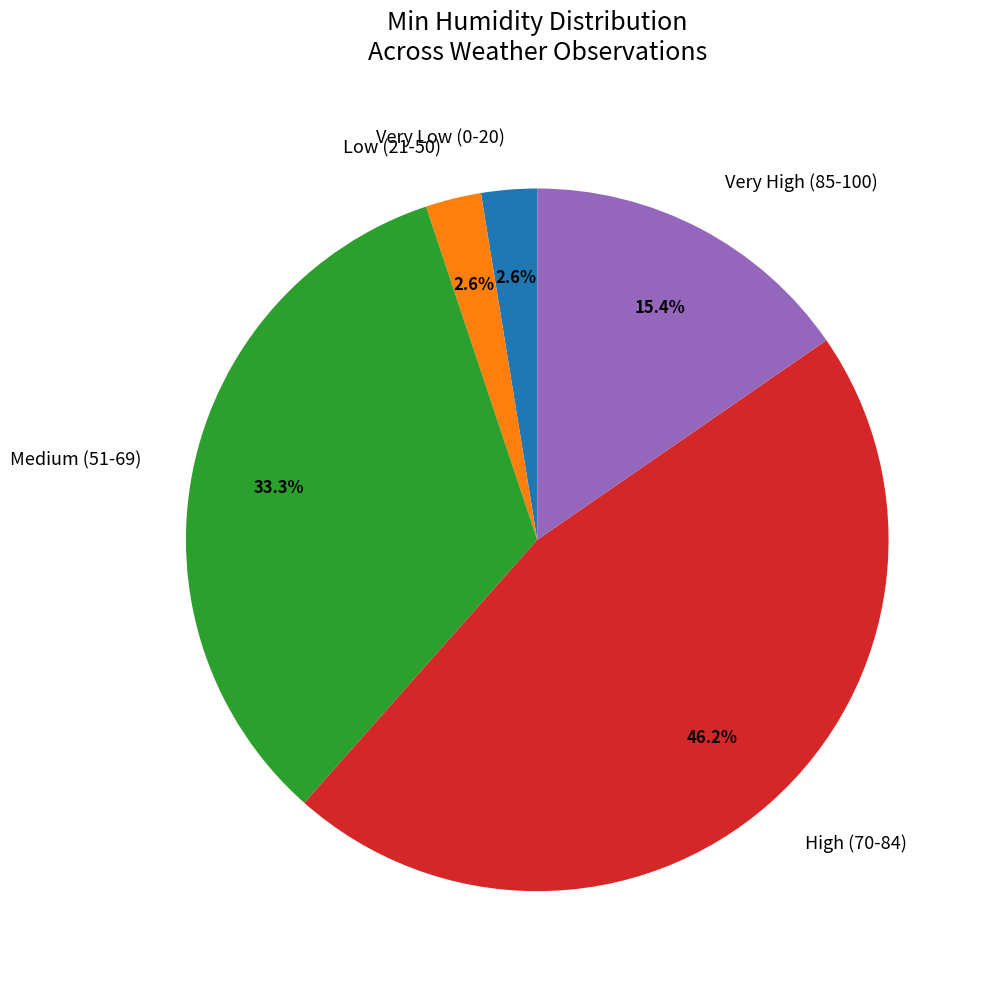

How many slices are in this pie chart?

5